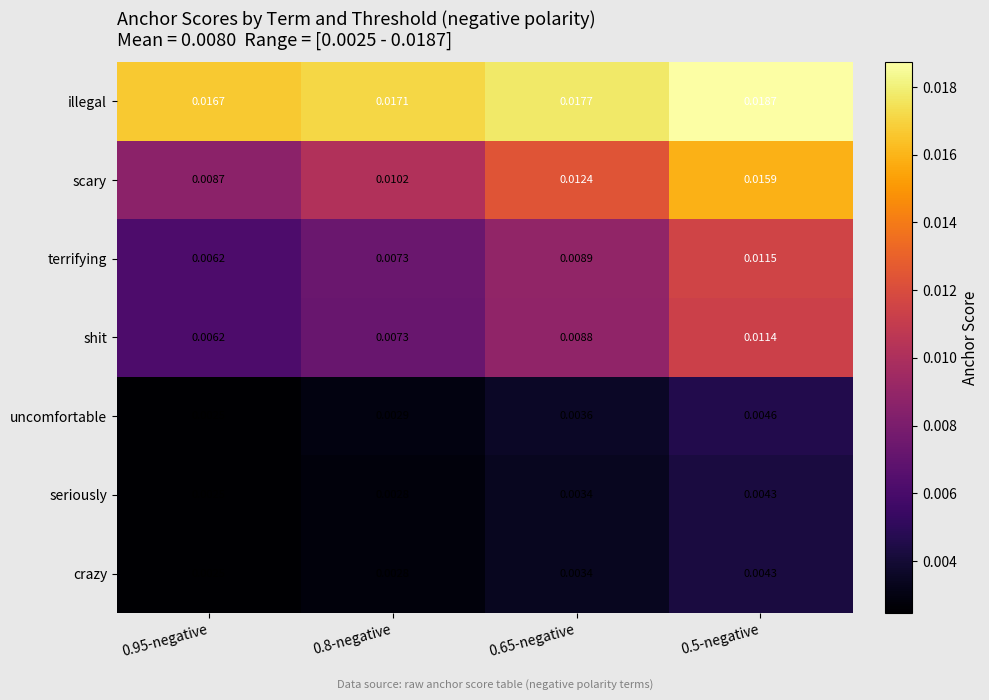

Is the value of crazy at 0.65-negative greater than the value of terrifying at 0.95-negative?

No